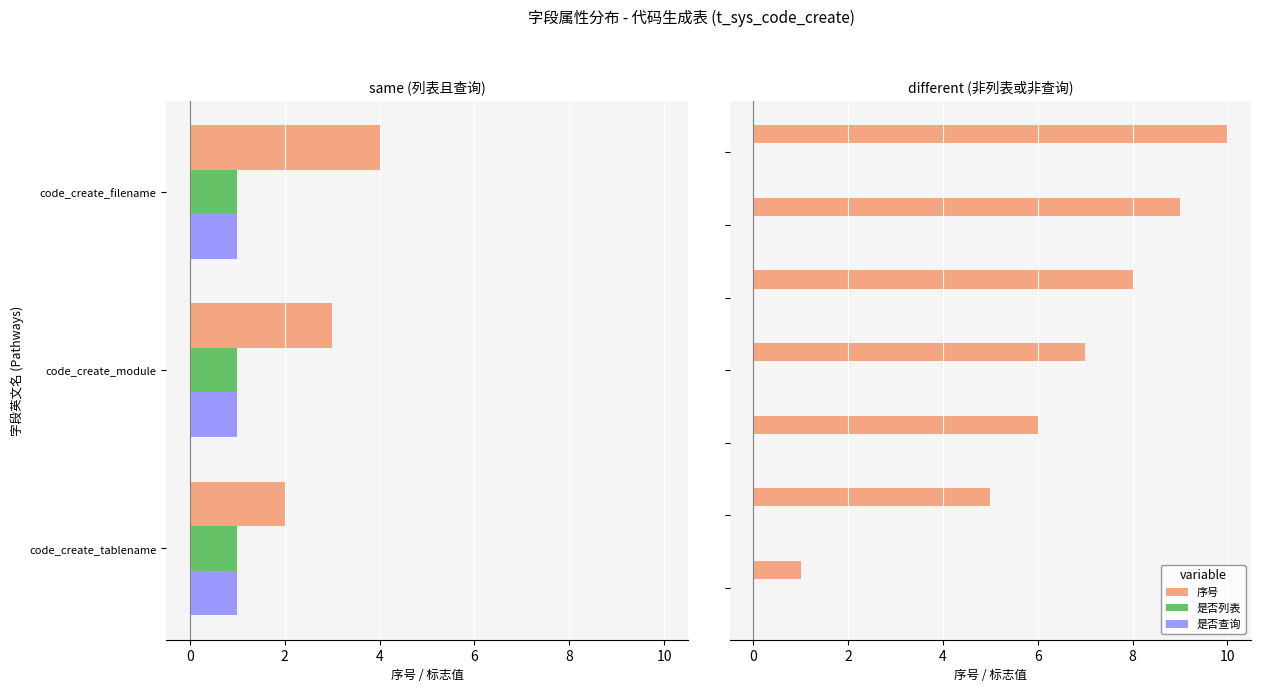

Is the value of 是否查询 at 8 greater than the value of 序号 at 0?

No